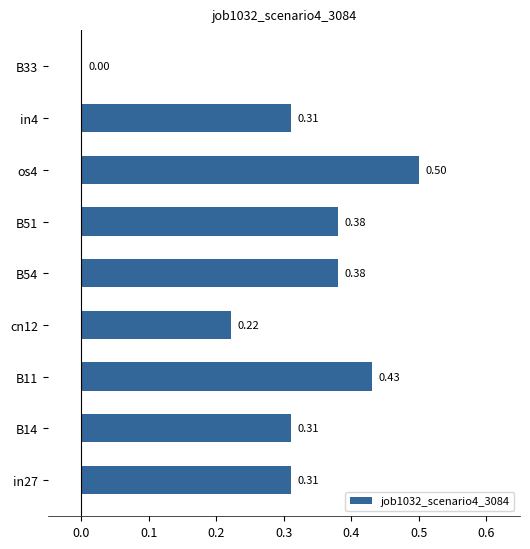

What is the change in value from cn12 to in4?

+0.1